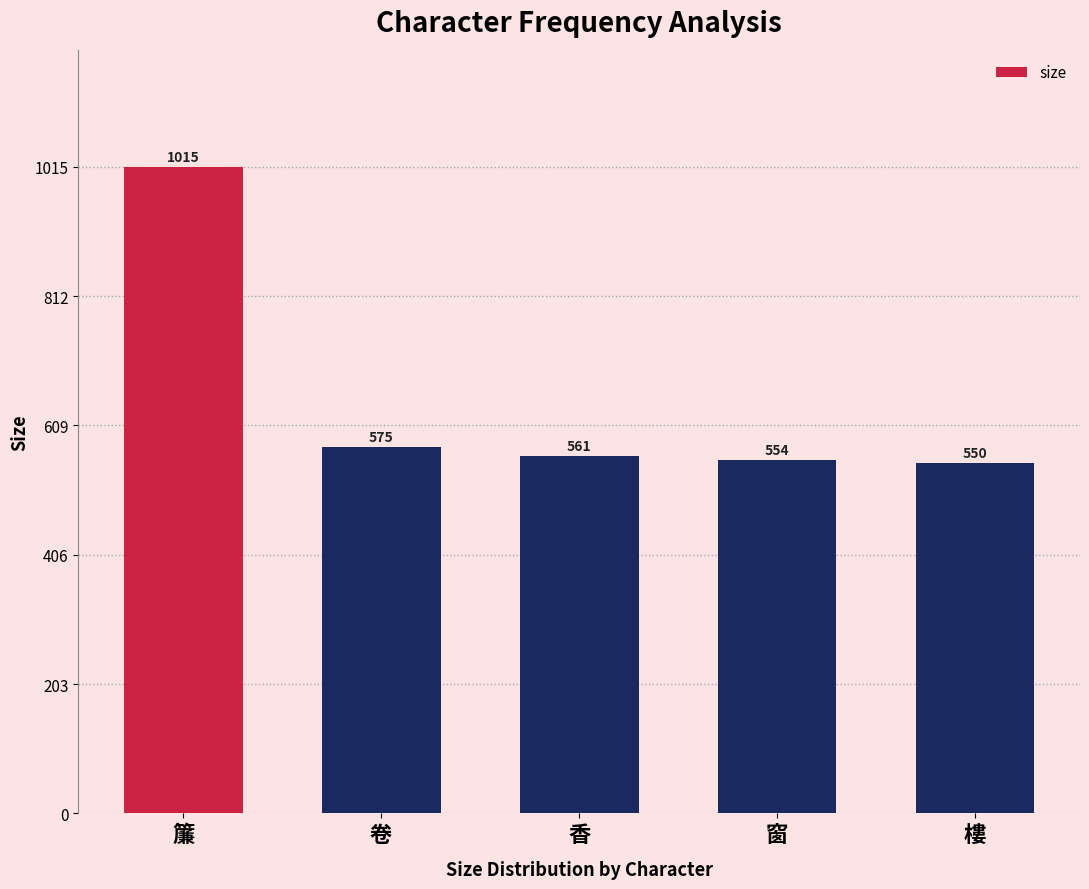

Reading left to right, what are all the values shown in this chart?

1015	575	561	554	550